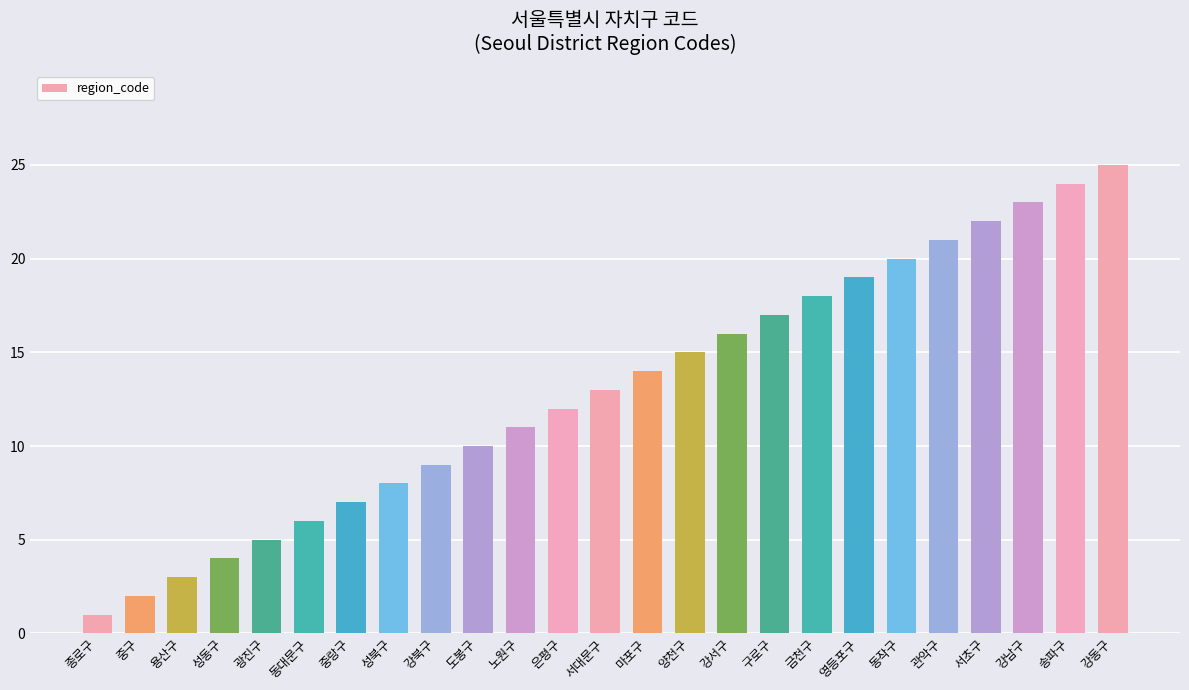

Which category has the highest value across all series?

강동구